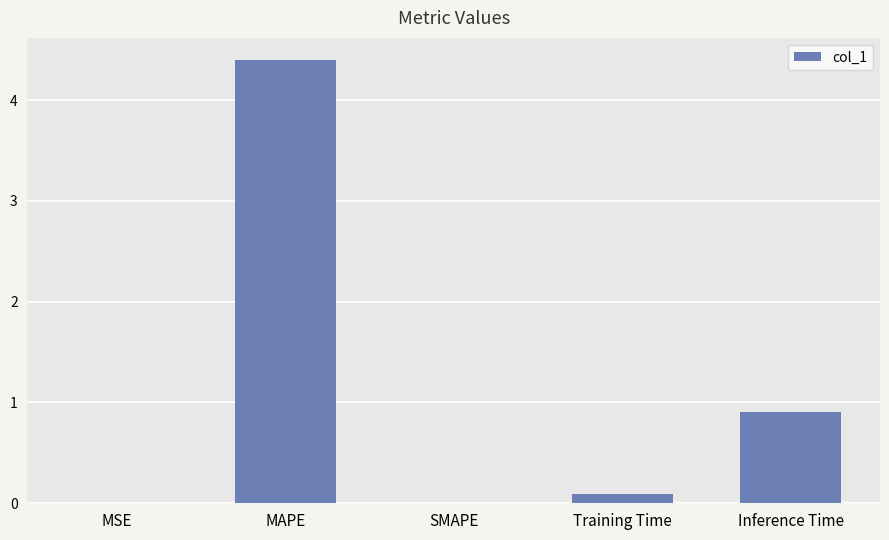

Are the bars horizontal?

No